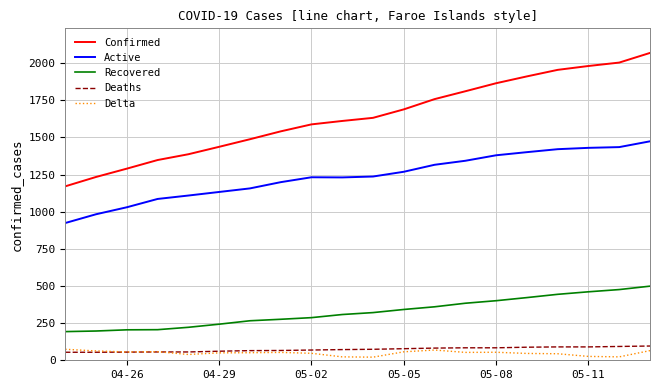

True or false: Recovered and Active intersect in this chart.

False